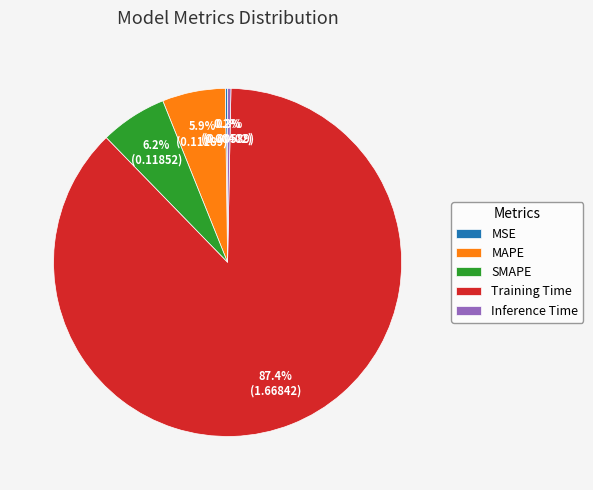

Which has a higher value, Training Time or MAPE?

Training Time